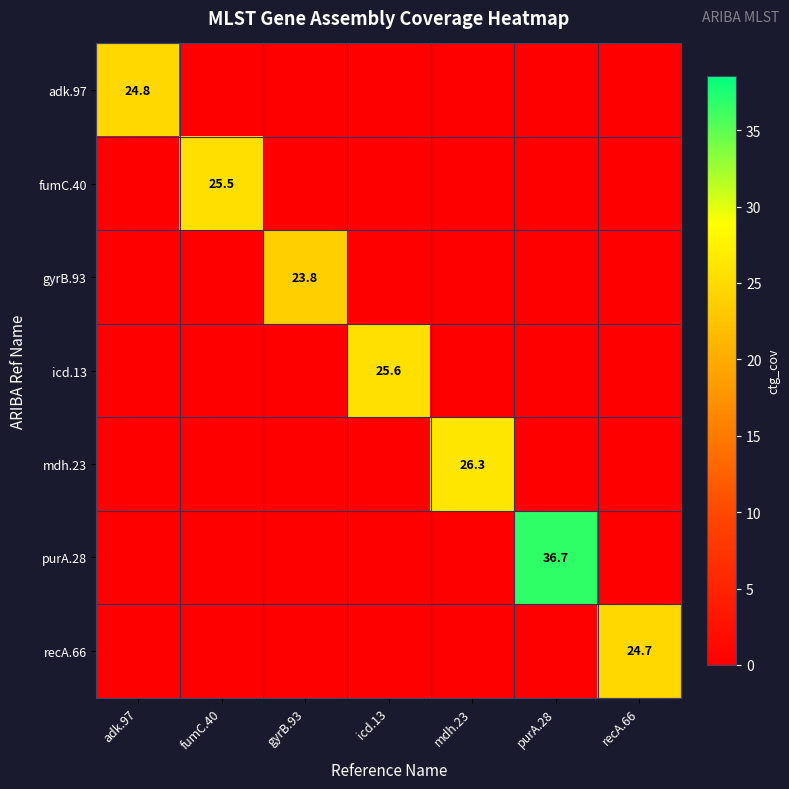

Is it true that adk.97 equals 24.8 at adk.97?

True